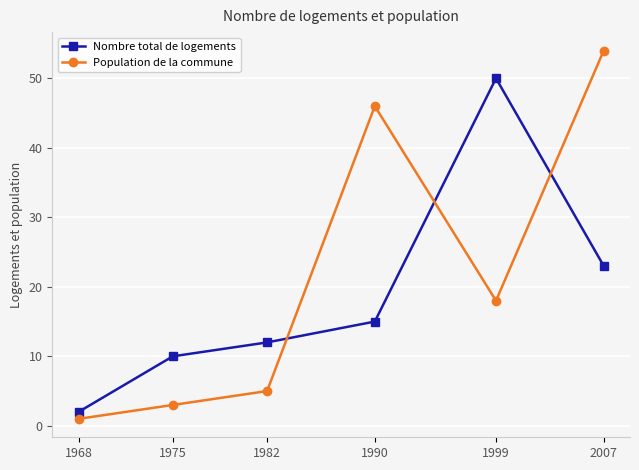

What is the approximate value of Nombre total de logements at 1975, to the nearest 10?

10